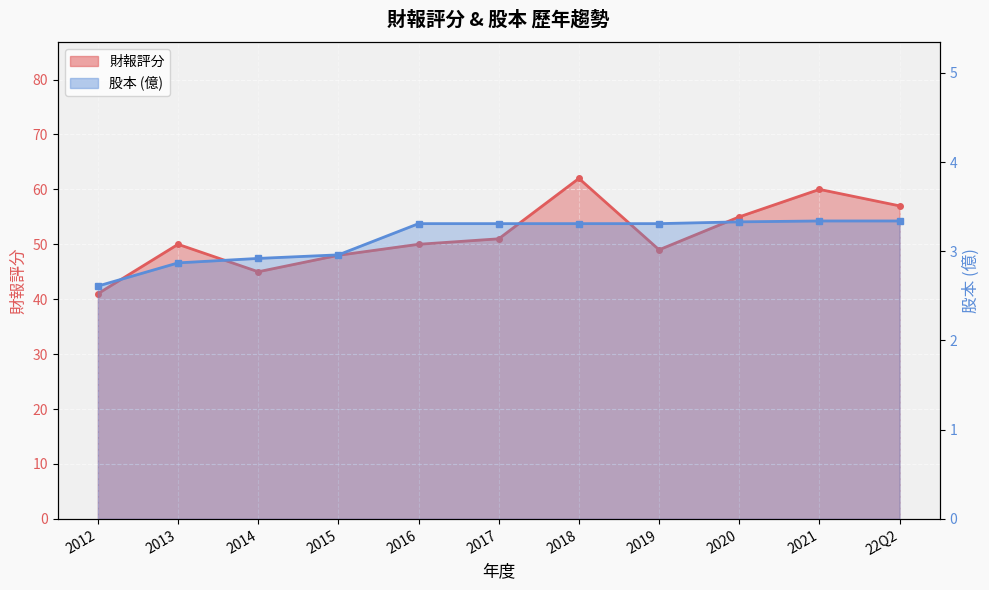

What is the difference between the highest and lowest values at 2021?

56.7